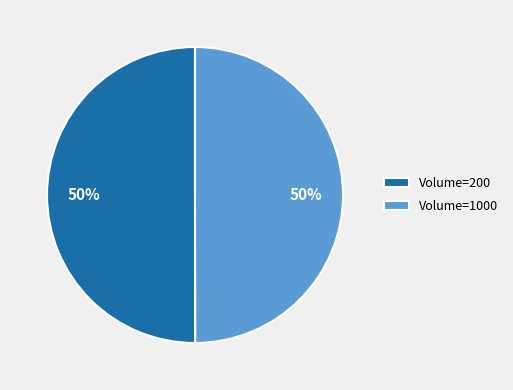

To the nearest percent, what percentage of the pie is Volume=200?

50%